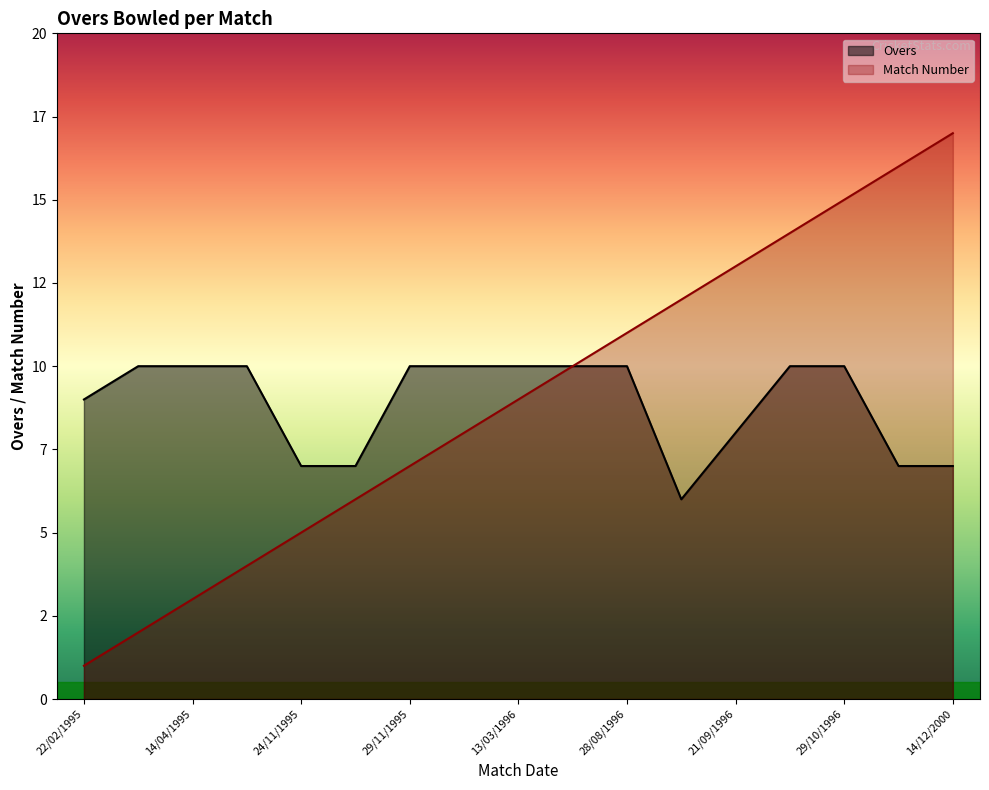

True or false: Match Number and Overs intersect in this chart.

False